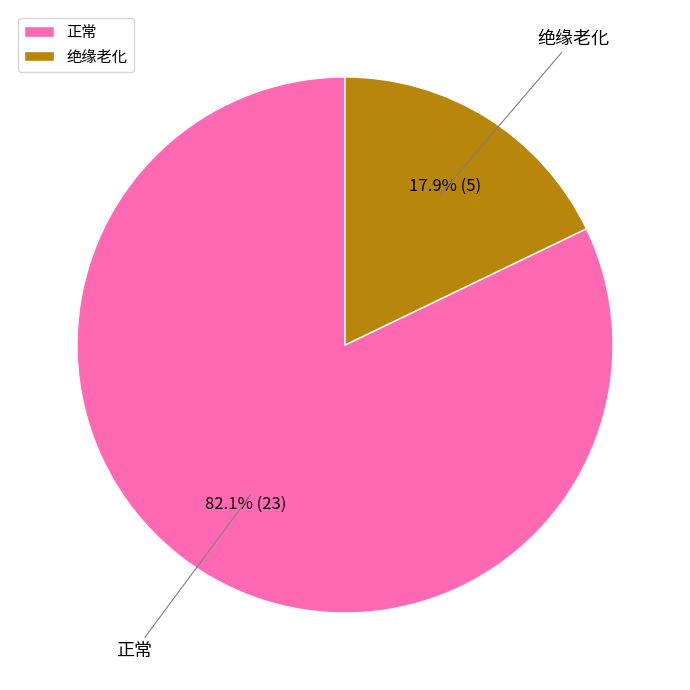

How many segments does this pie chart have?

2